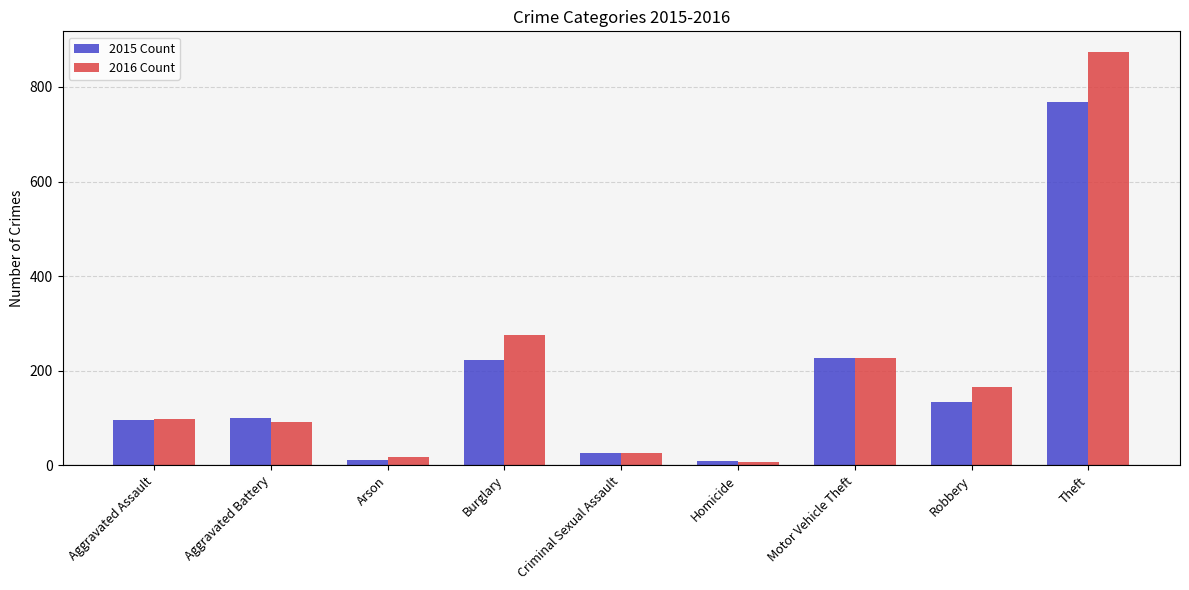

At which category is the sum across all series the highest?

Theft